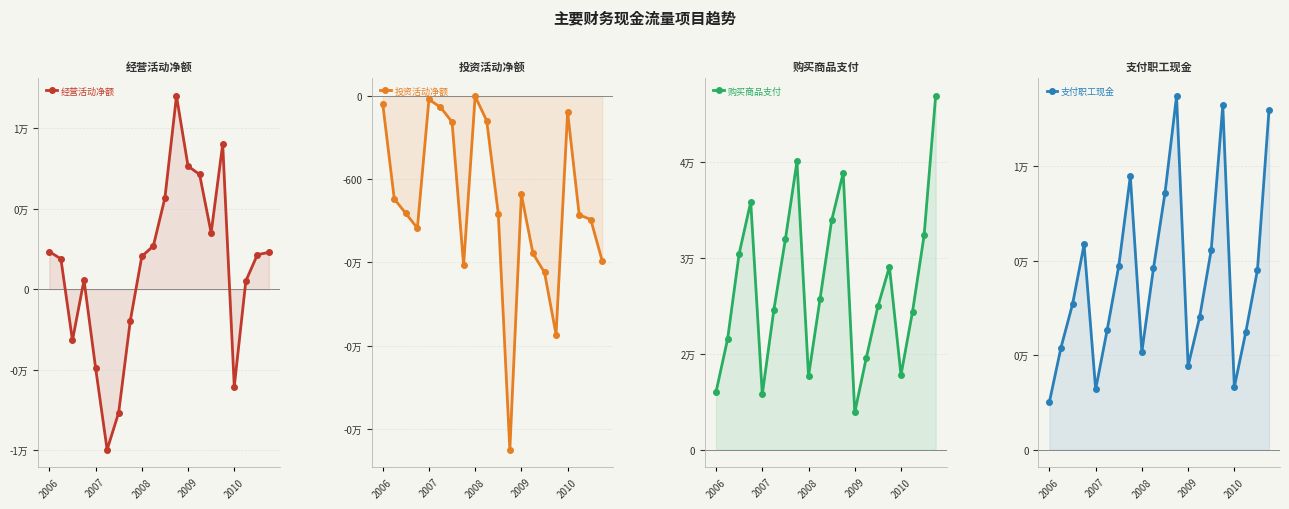

The 支付职工现金 series shows 7293 at 15. True or false?

True